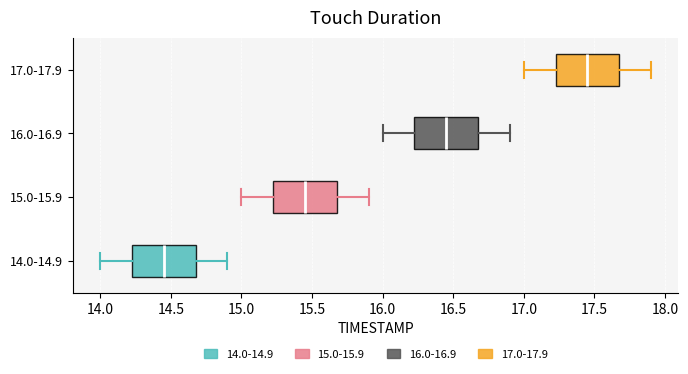

Which box has the furthest to the right median line?

17.0-17.9